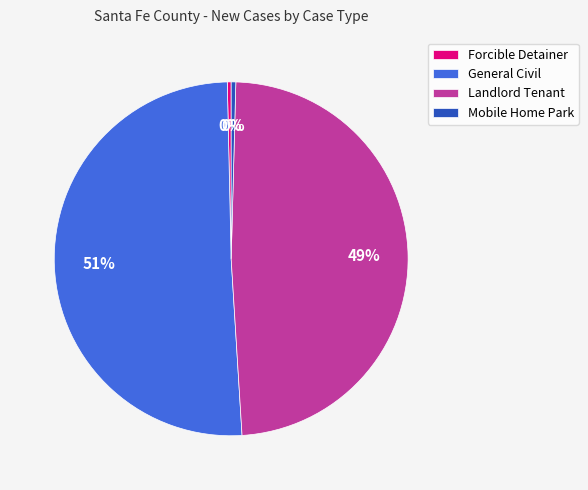

True or false: General Civil accounts for 51% of the total.

True